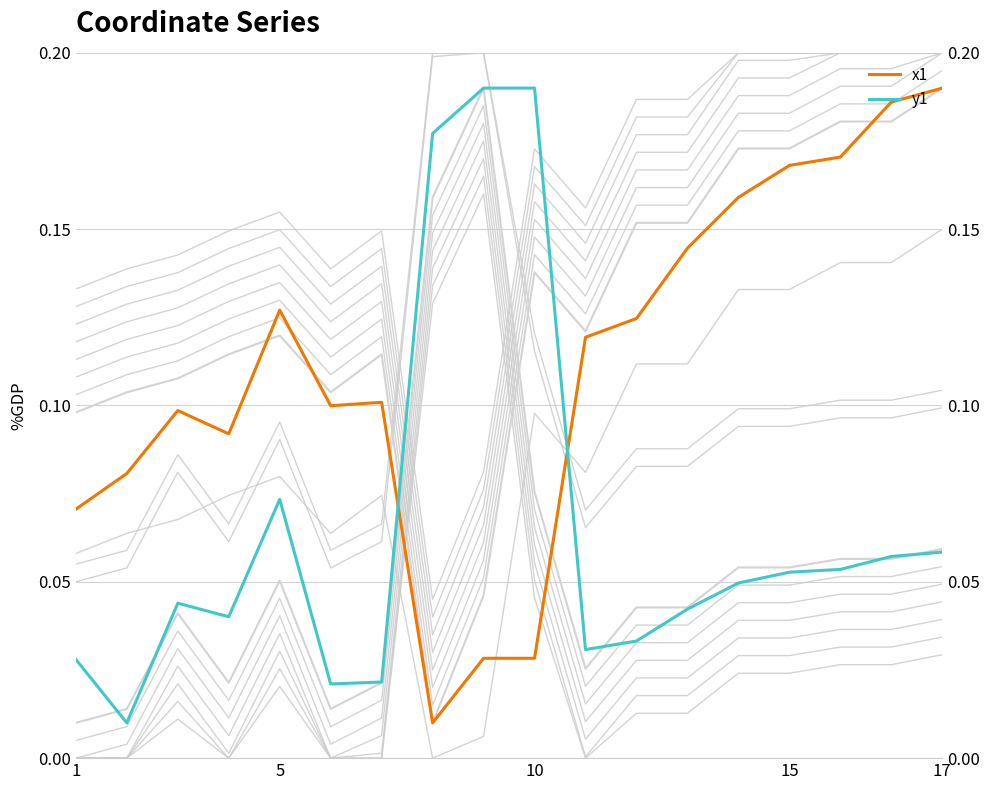

How many interior local peaks does the x0 series have?

3